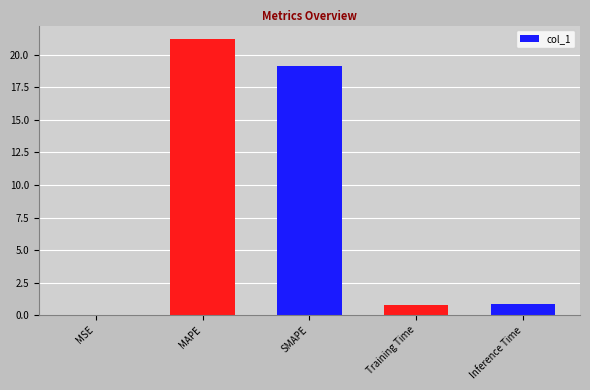

How many distinct data groups are displayed?

1